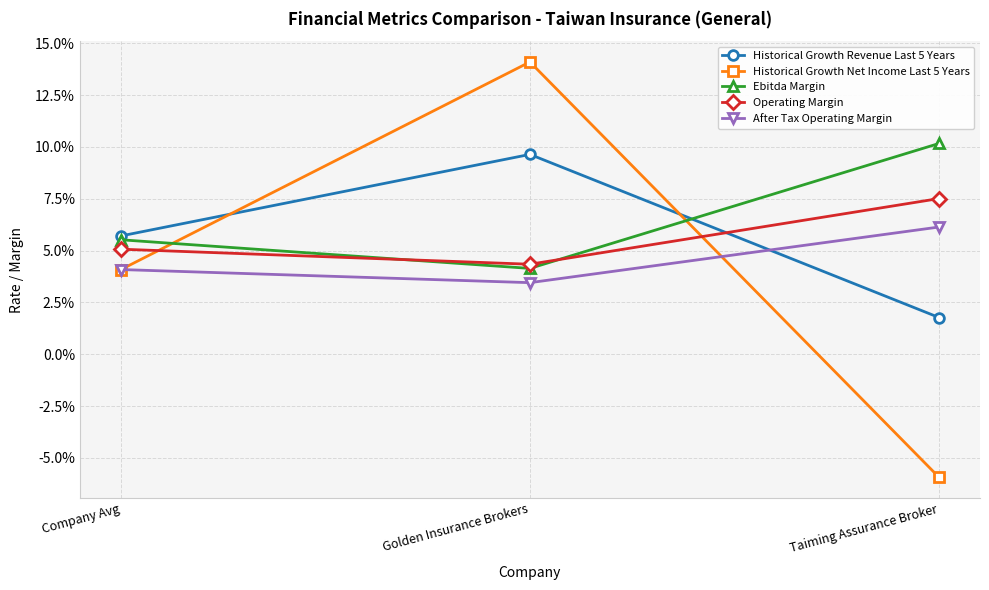

Count the Historical Growth Net Income Last 5 Years values in the range 0 to 1.

2